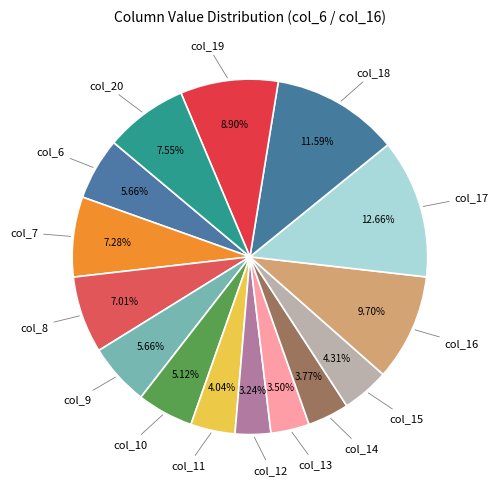

Is it true that col_8 is 1% of the pie?

False